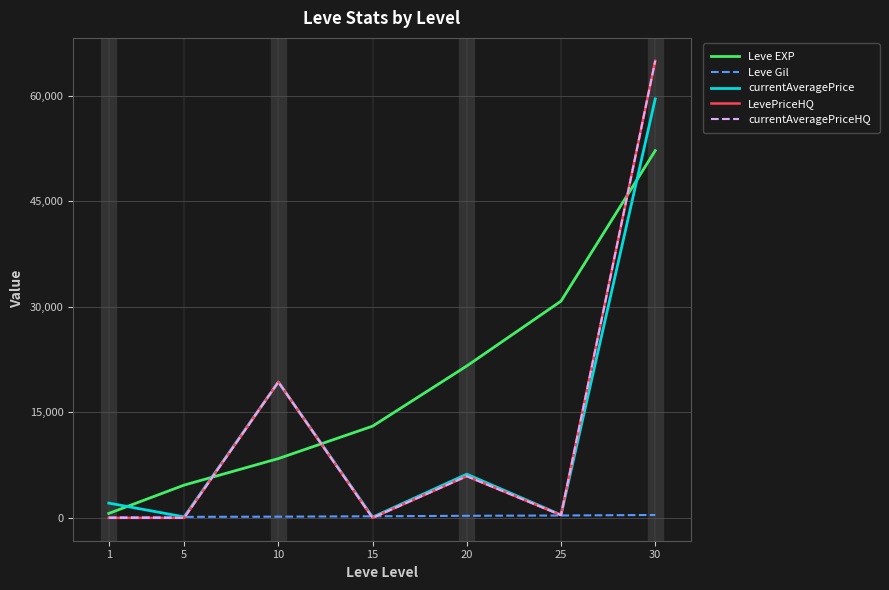

Between 5 and 30, which series saw the biggest shift?

LevePriceHQ